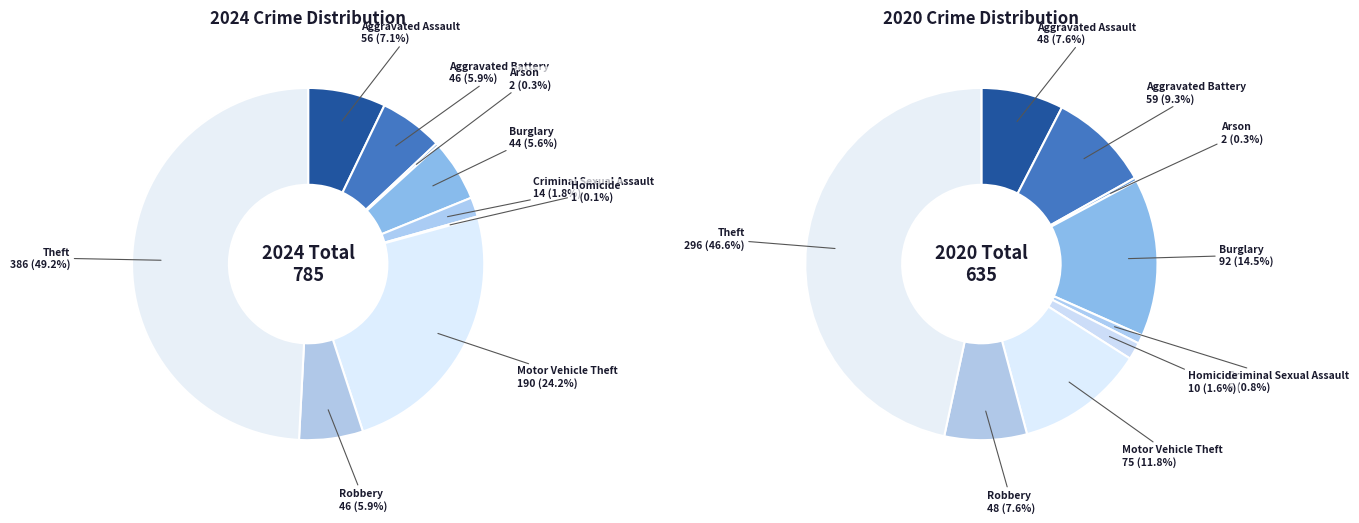

Count the number of slices in the pie.

9